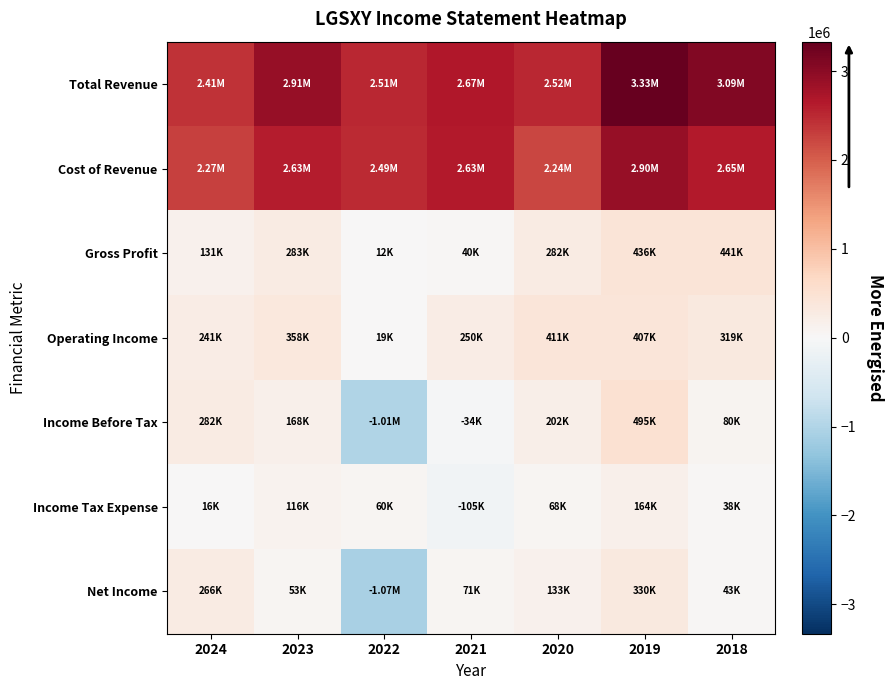

Which series changed the most between 2023 and 2021?

Gross Profit